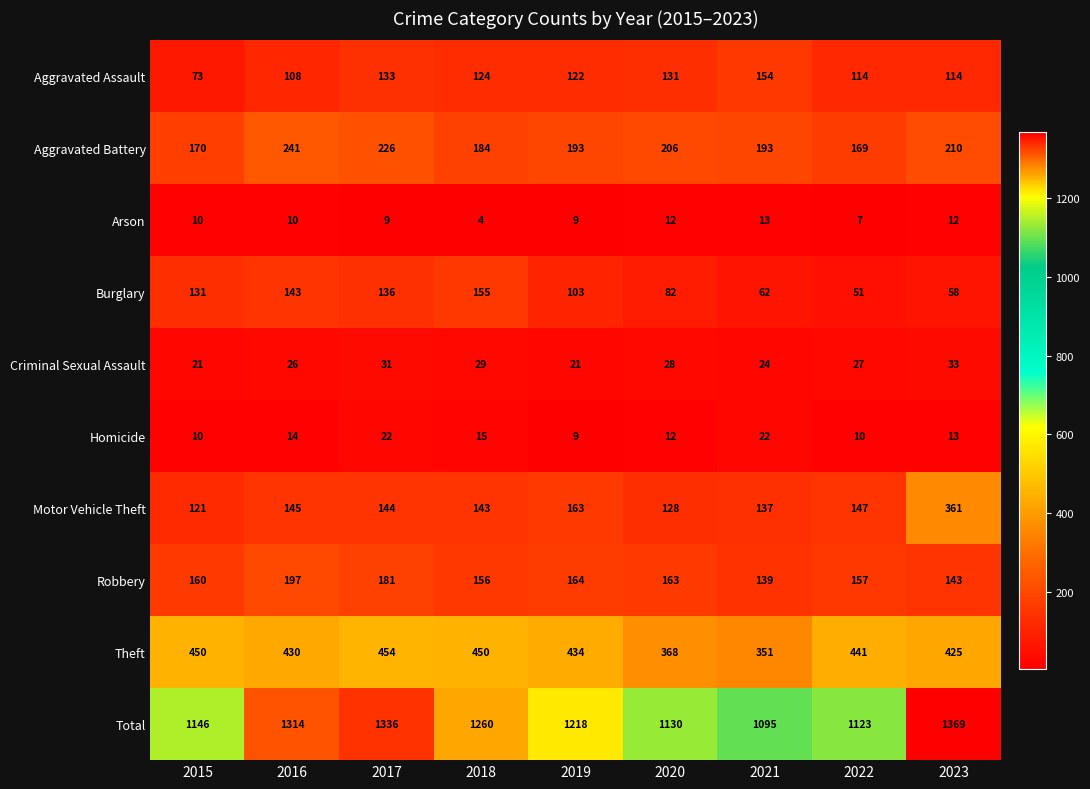

What is the sum of all Motor Vehicle Theft values?

1489